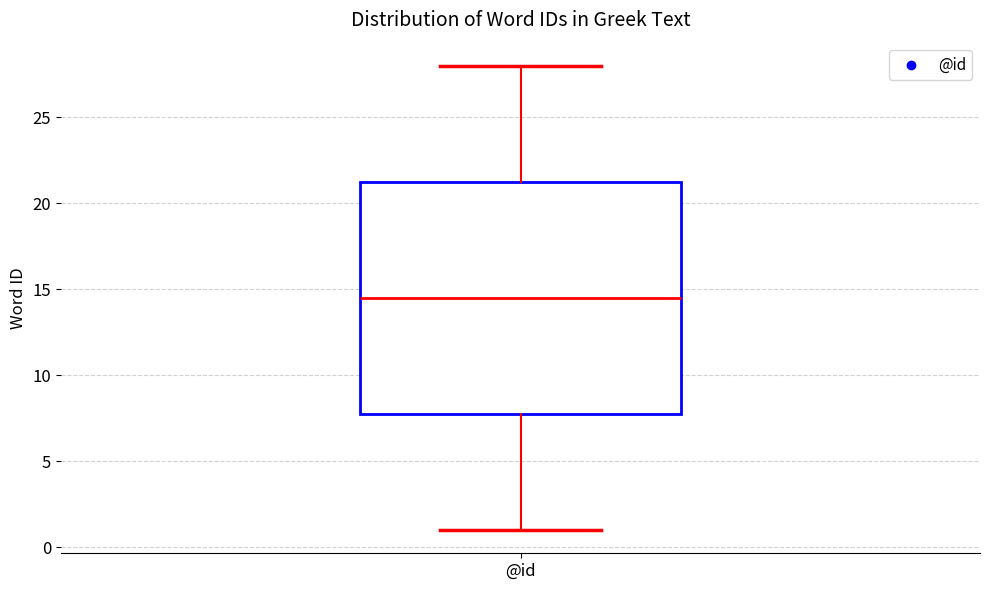

Read this box plot against the y-axis: the position of the median line, the range covered by the box, and the ends of both whiskers. The values are not printed on the chart, so give them approximately, as read against the axis.

median 14.5, box 8.0 to 21.5, whiskers 1.0 to 28.0